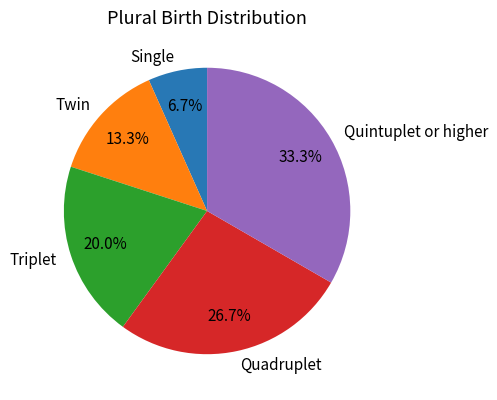

True or false: Quadruplet accounts for 27% of the total.

True